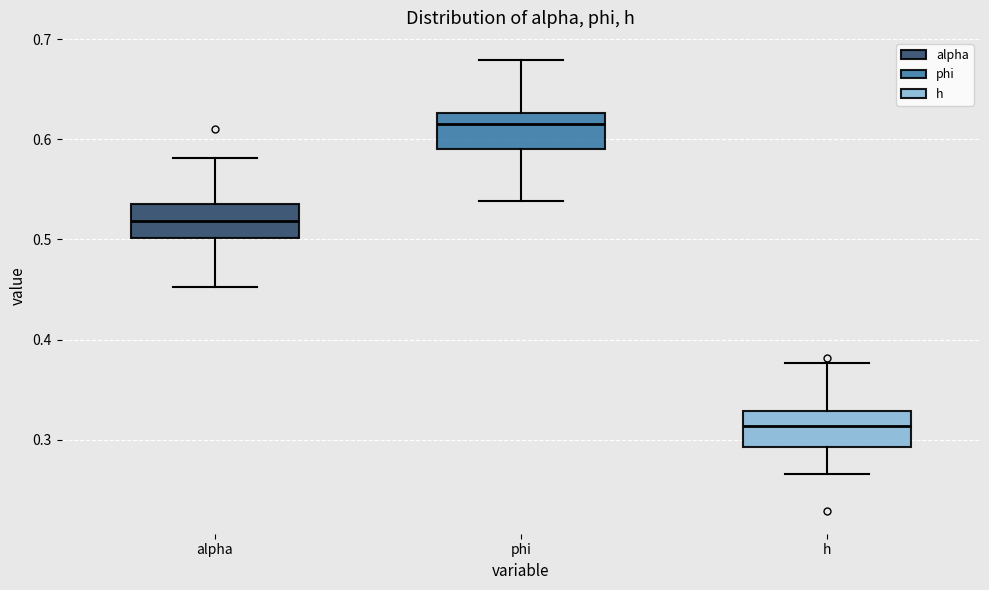

Which box has the highest median line?

phi